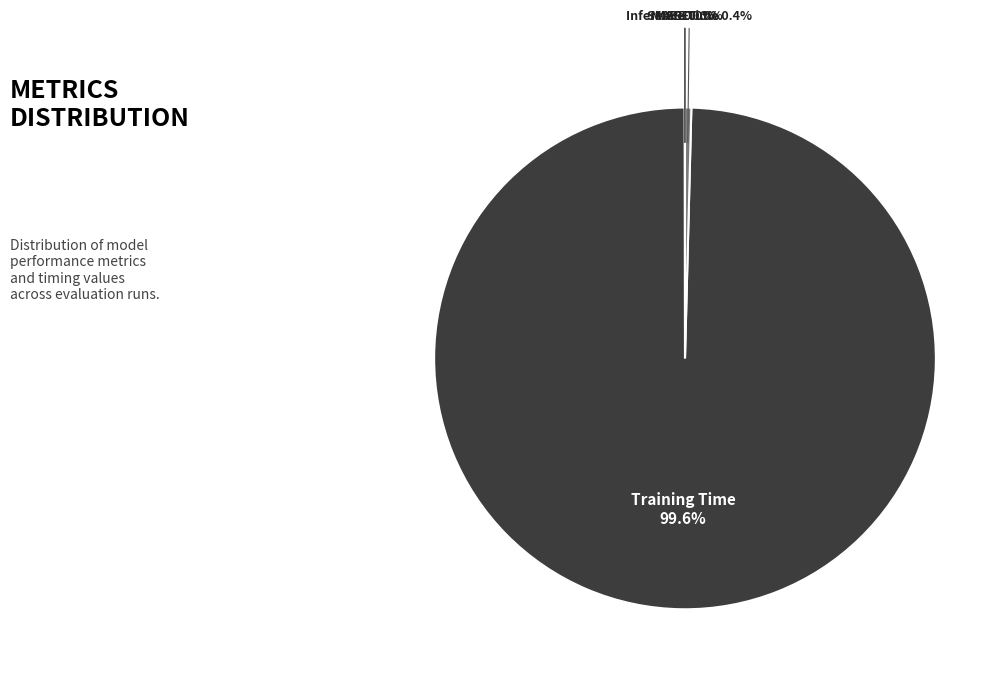

What portion of the pie excludes Training Time?

0.4%